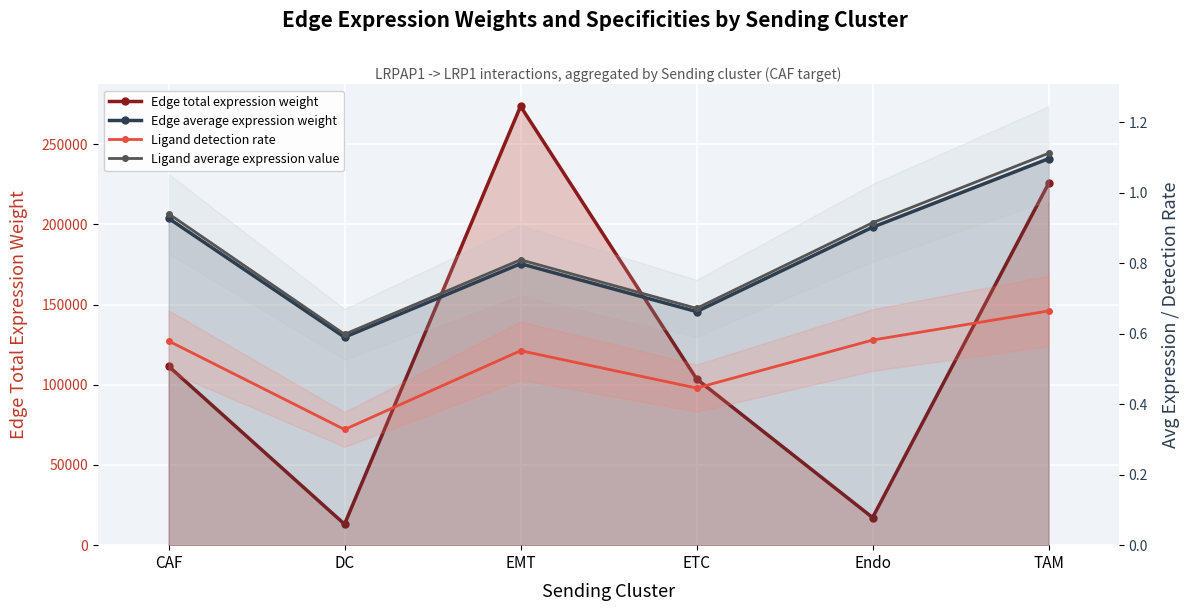

True or false: Ligand detection rate has more than 1 interior local peaks.

False